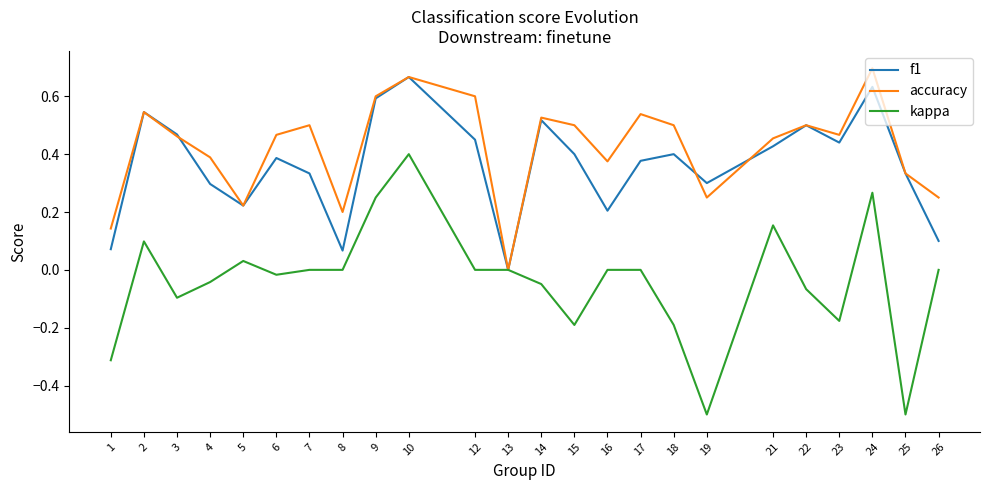

True or false: kappa has a value of 0.0 at 8.

True